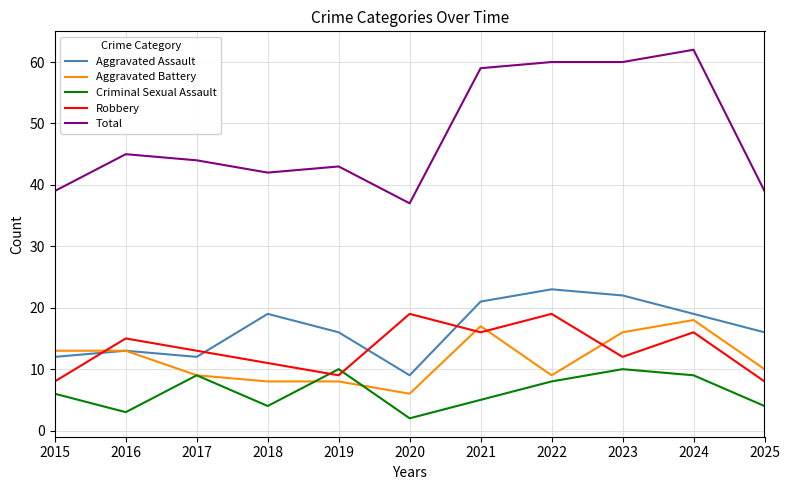

Does the chart display data point markers on the line(s)?

No